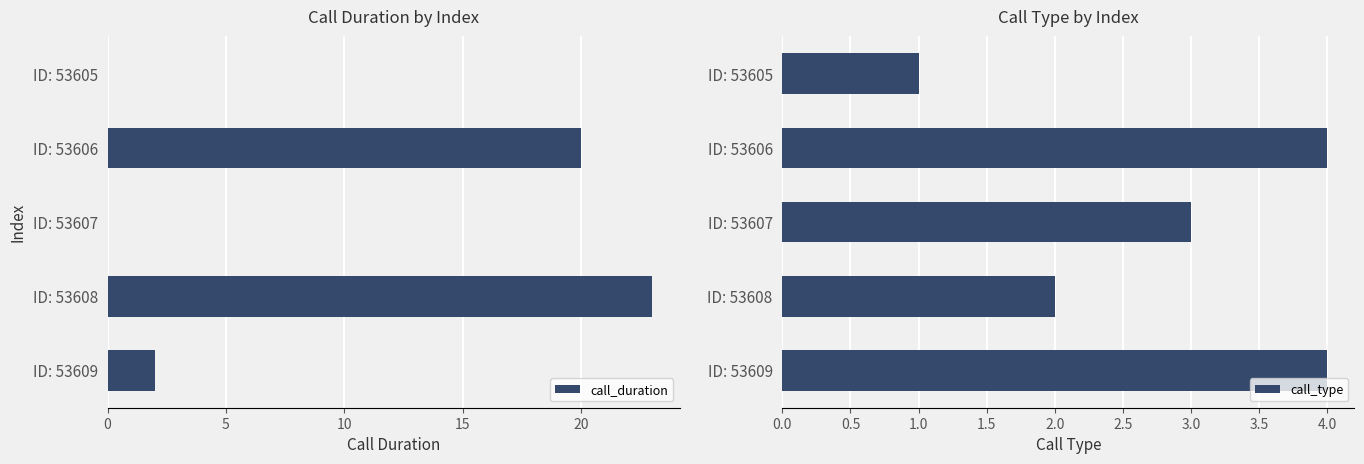

What is the sum of all call_duration values?

45